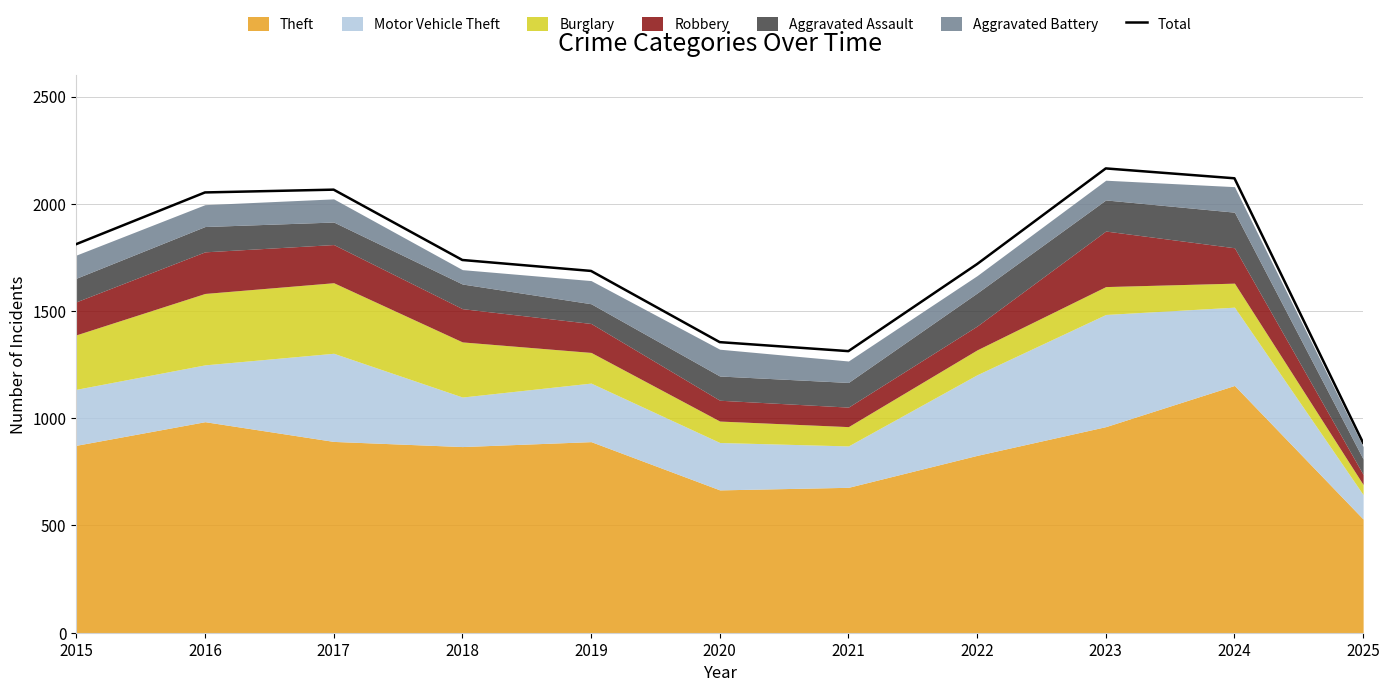

The value at 2025 is 885. True or false?

True